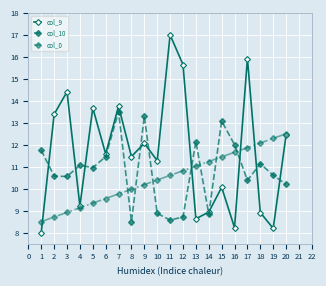

The col_0 series shows 5.2 at 13. True or false?

False